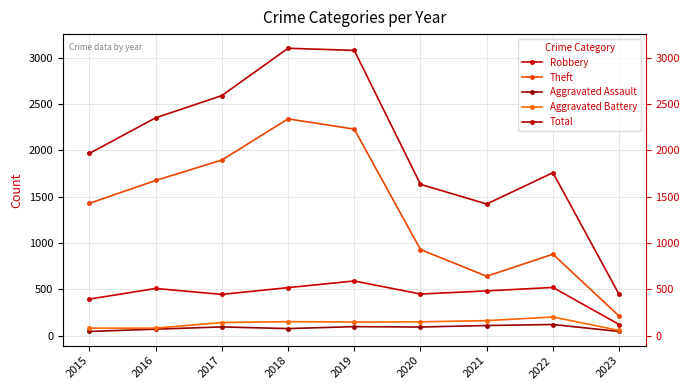

True or false: Aggravated Assault has a value of 121 at 2016.

False